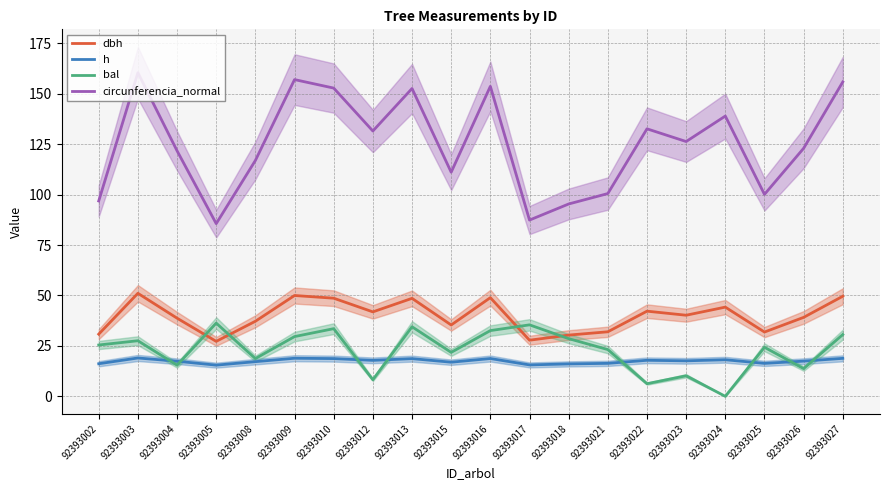

True or false: h and dbh intersect in this chart.

False